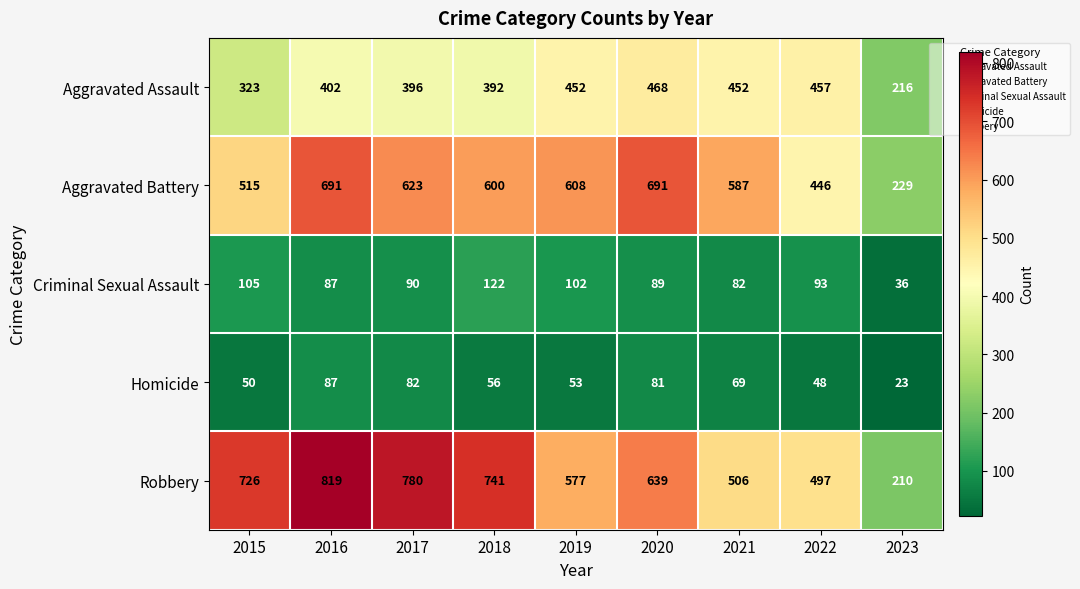

Rank the series at 2018 from lowest to highest value.

Homicide, Criminal Sexual Assault, Aggravated Assault, Aggravated Battery, Robbery